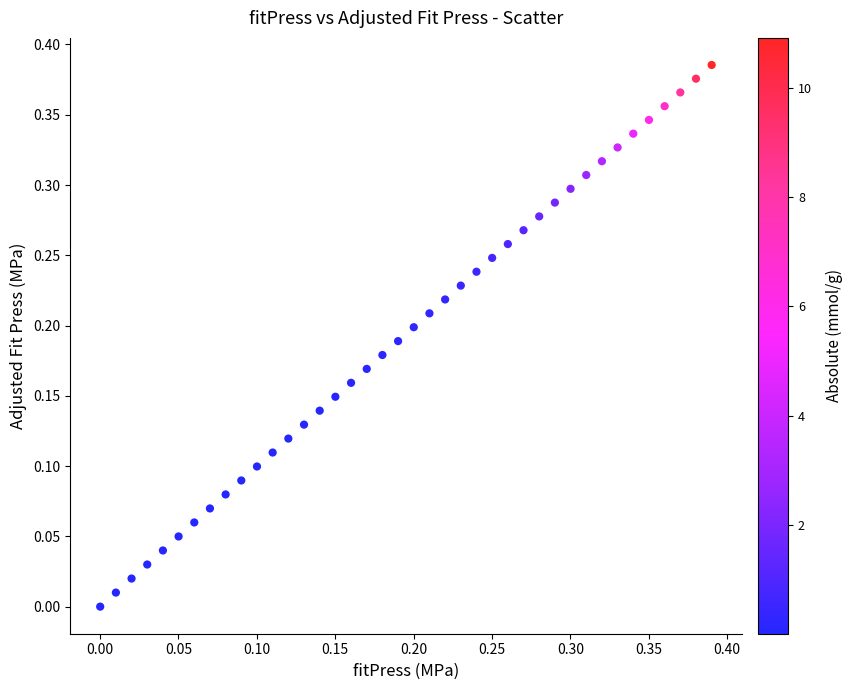

How many points are shown in the scatter plot?

40